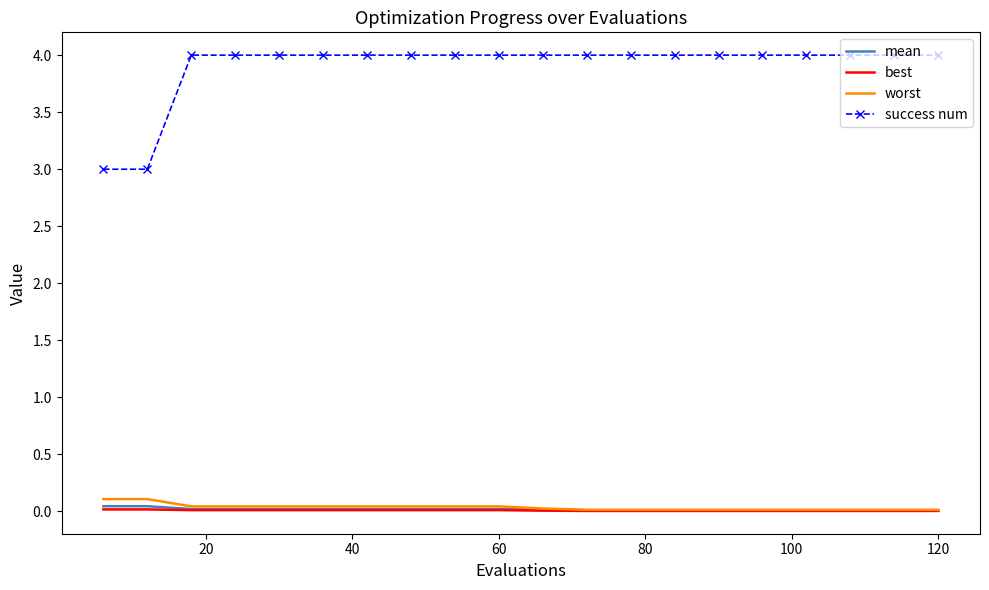

What is the minimum value for success num?

3.0